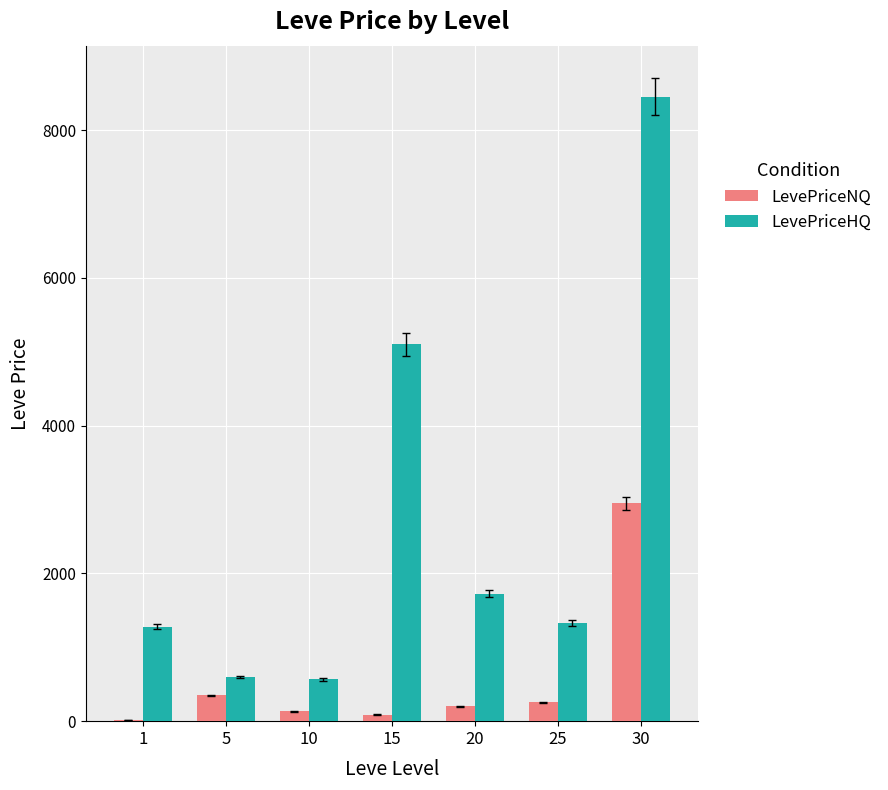

Does the chart contain stacked bars?

No